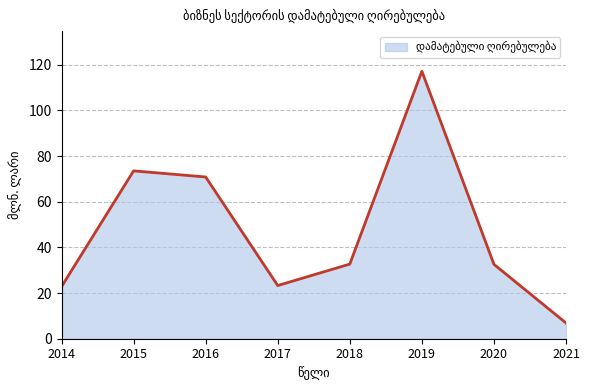

What is the difference between the values at 2014 and 2016?

48.0